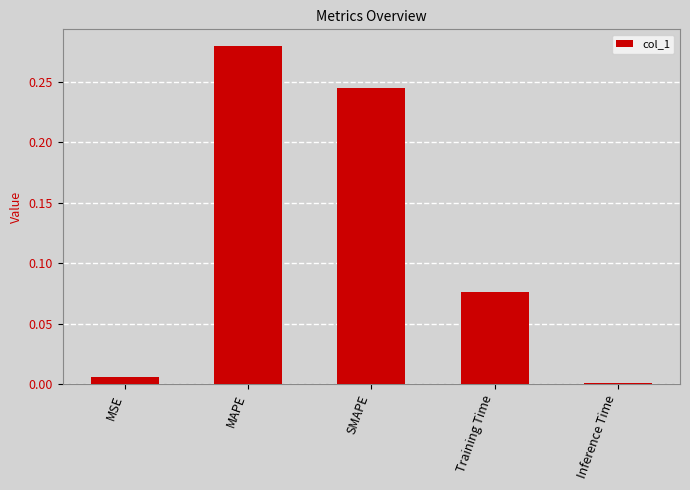

Which has a higher value, MAPE or Training Time?

MAPE